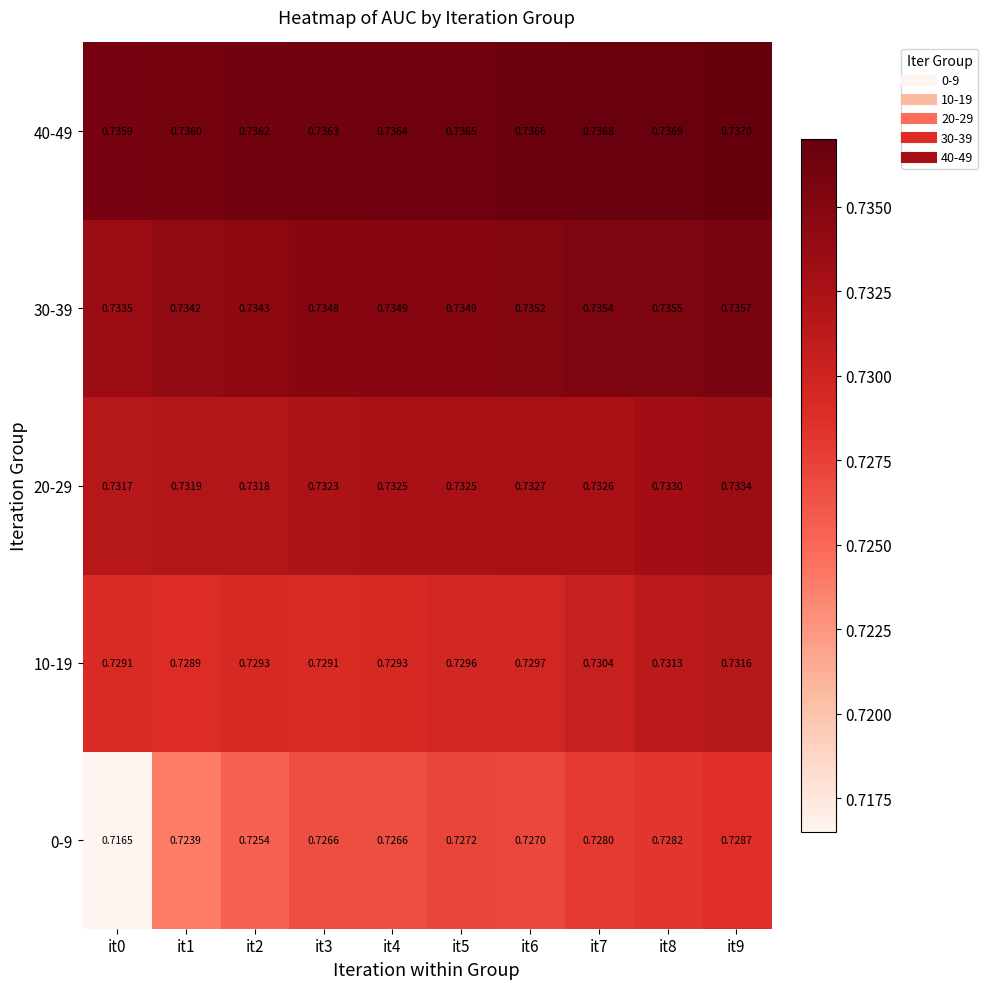

Is the value of 40-49 at it7 greater than the value of 0-9 at it6?

Yes